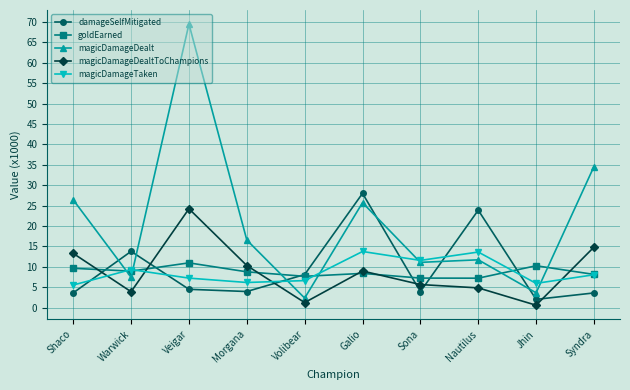

At which category does the chart reach its peak across all series?

Veigar